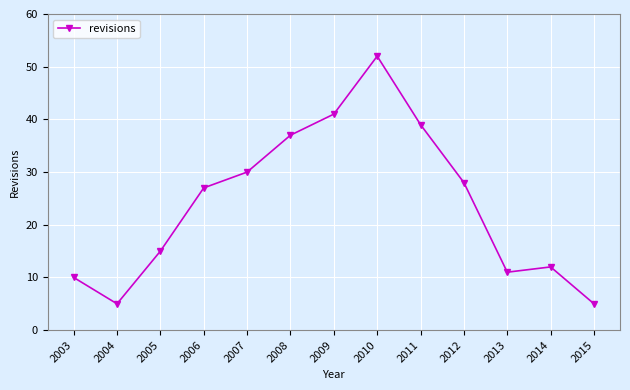

Which label corresponds to the largest value in the chart?

2010